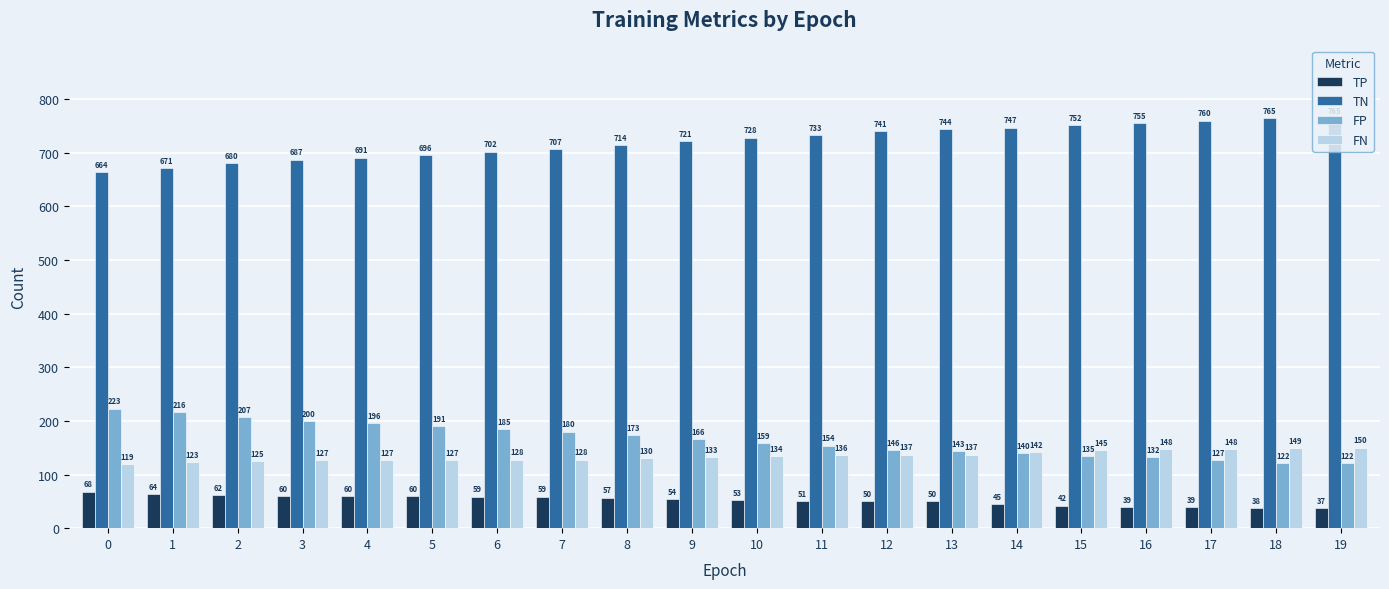

Reading right to left, extract all data points from this chart.

TP: 19=37	18=38	17=39	16=39	15=42	14=45	13=50	12=50	11=51	10=53	9=54	8=57	7=59	6=59	5=60	4=60	3=60	2=62	1=64	0=68
TN: 19=765	18=765	17=760	16=755	15=752	14=747	13=744	12=741	11=733	10=728	9=721	8=714	7=707	6=702	5=696	4=691	3=687	2=680	1=671	0=664
FP: 19=122	18=122	17=127	16=132	15=135	14=140	13=143	12=146	11=154	10=159	9=166	8=173	7=180	6=185	5=191	4=196	3=200	2=207	1=216	0=223
FN: 19=150	18=149	17=148	16=148	15=145	14=142	13=137	12=137	11=136	10=134	9=133	8=130	7=128	6=128	5=127	4=127	3=127	2=125	1=123	0=119